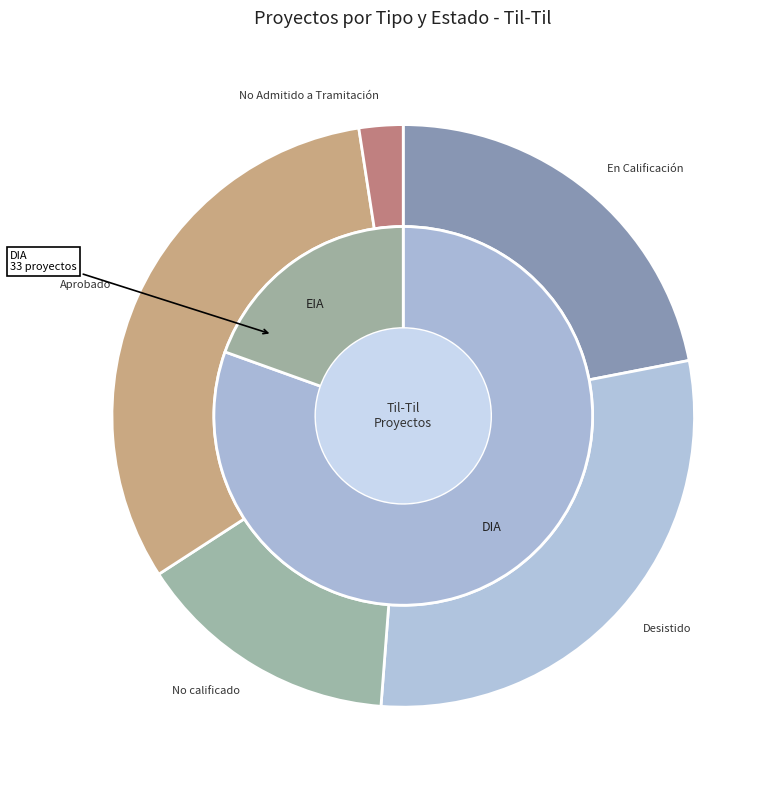

Which has a higher value, En Calificación or No calificado?

En Calificación